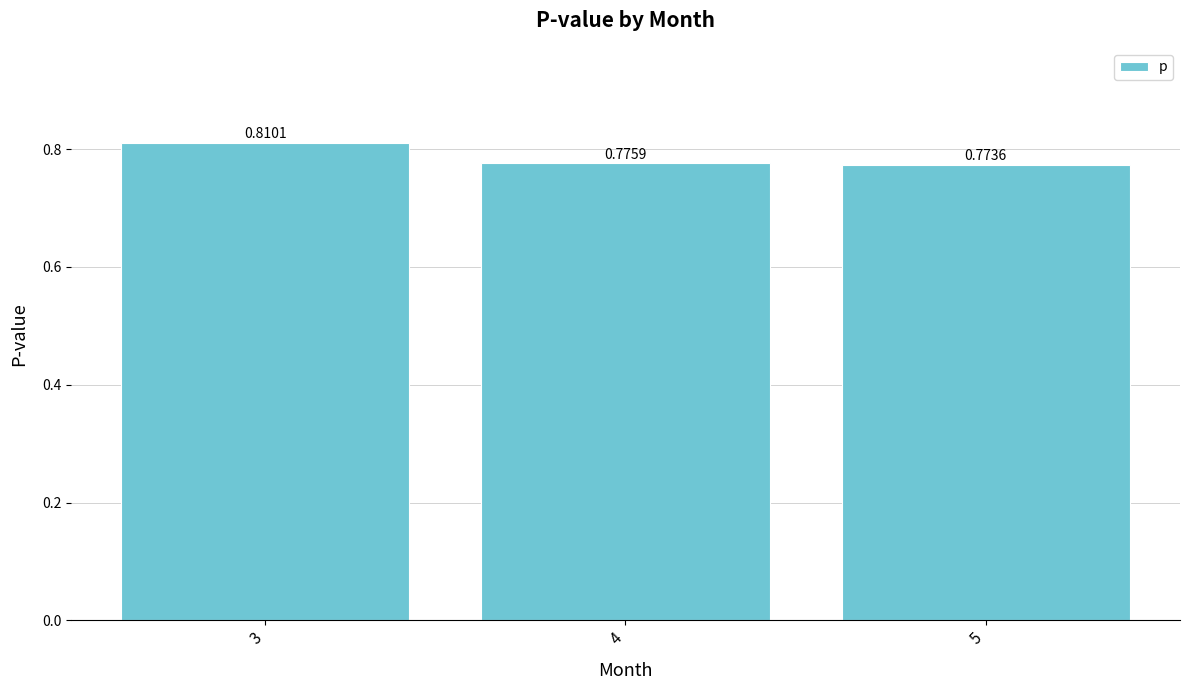

At which category does the chart reach its peak across all series?

3